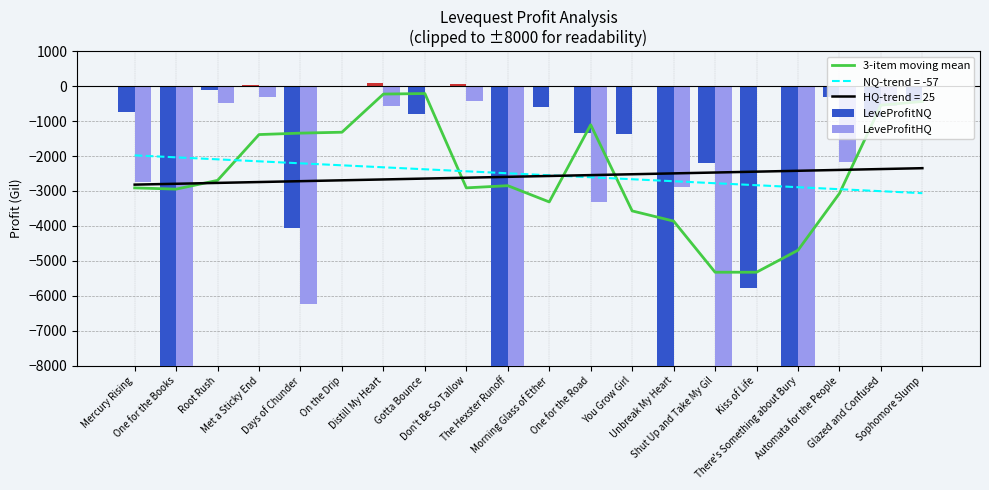

At which category is the sum across all series the highest?

Distill My Heart